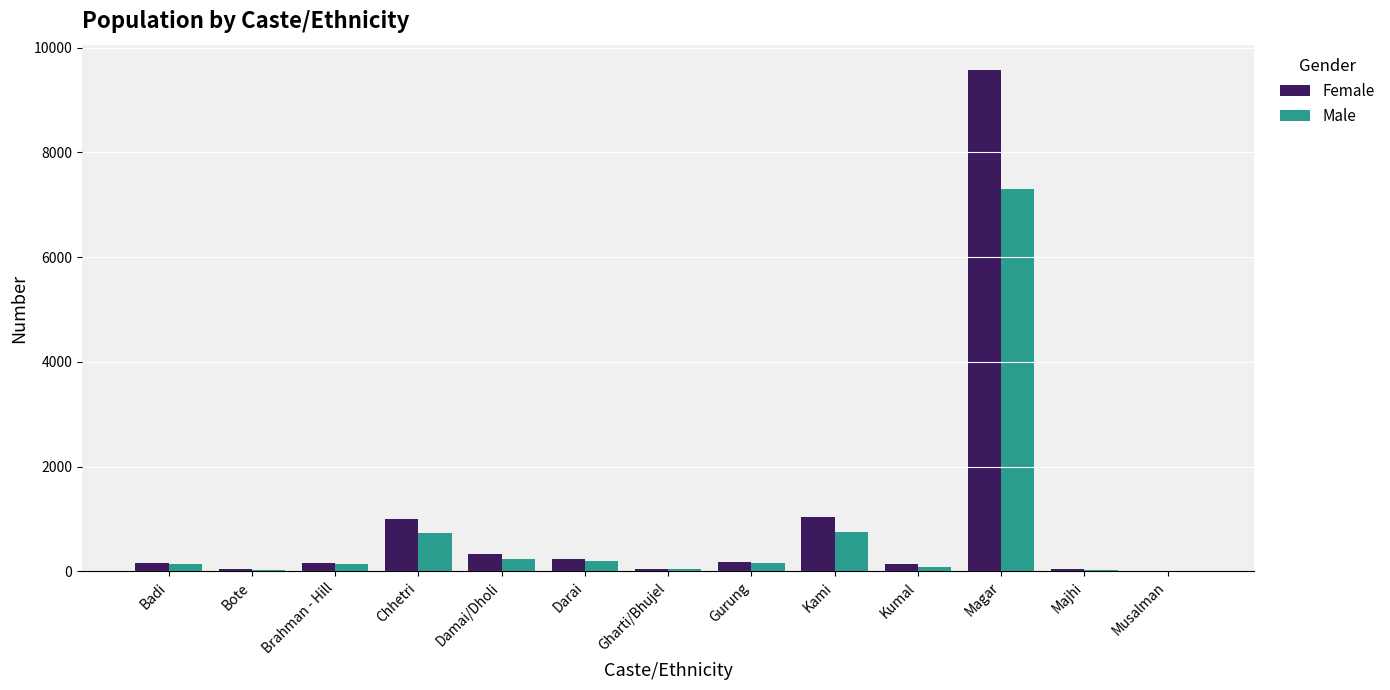

At which category is the sum across all series the highest?

Magar